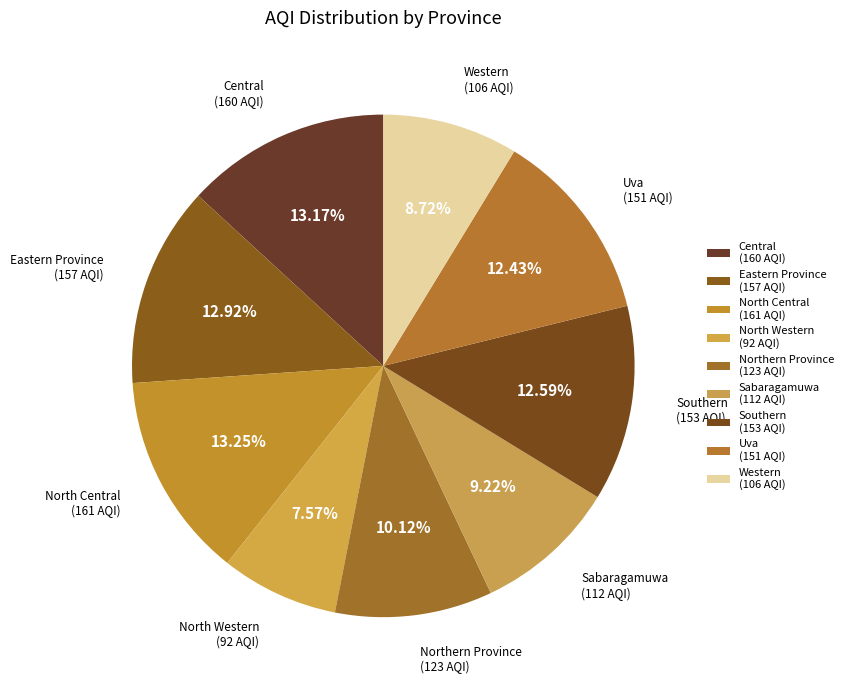

How much of the chart is everything except Southern?

87.4%